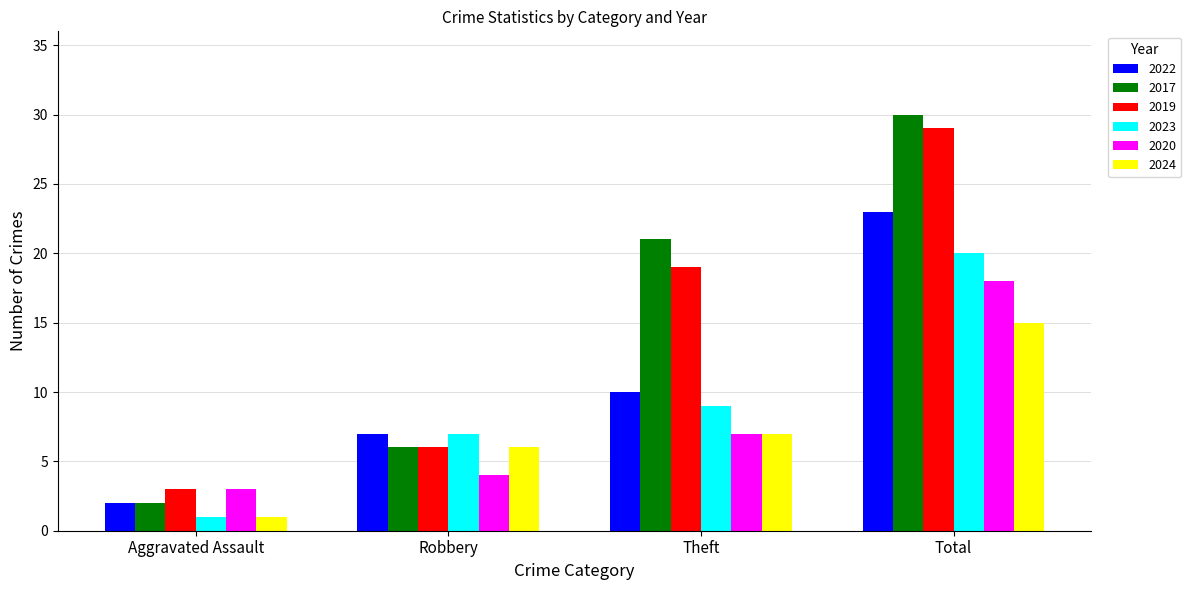

What is the value of the 2017 bar at the 4th from the left?

30